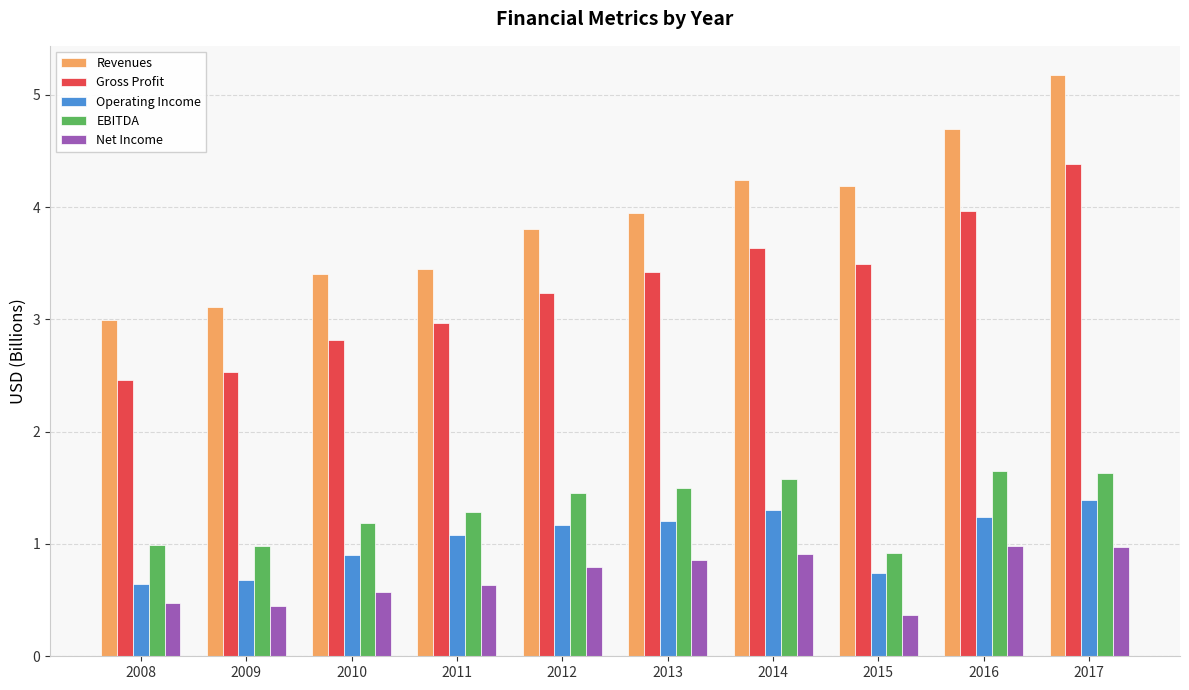

What is the difference between the Revenues values at 2012 and 2013?

0.1